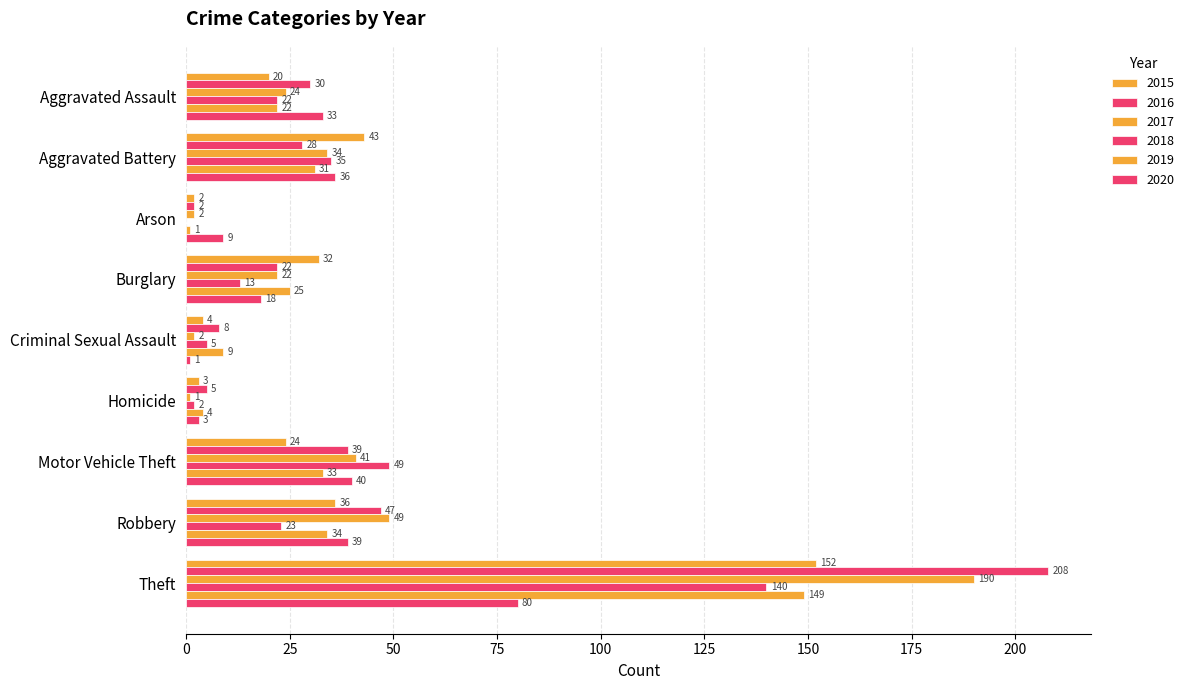

What is the difference between the maximum and second lowest values in the 2016 series?

203